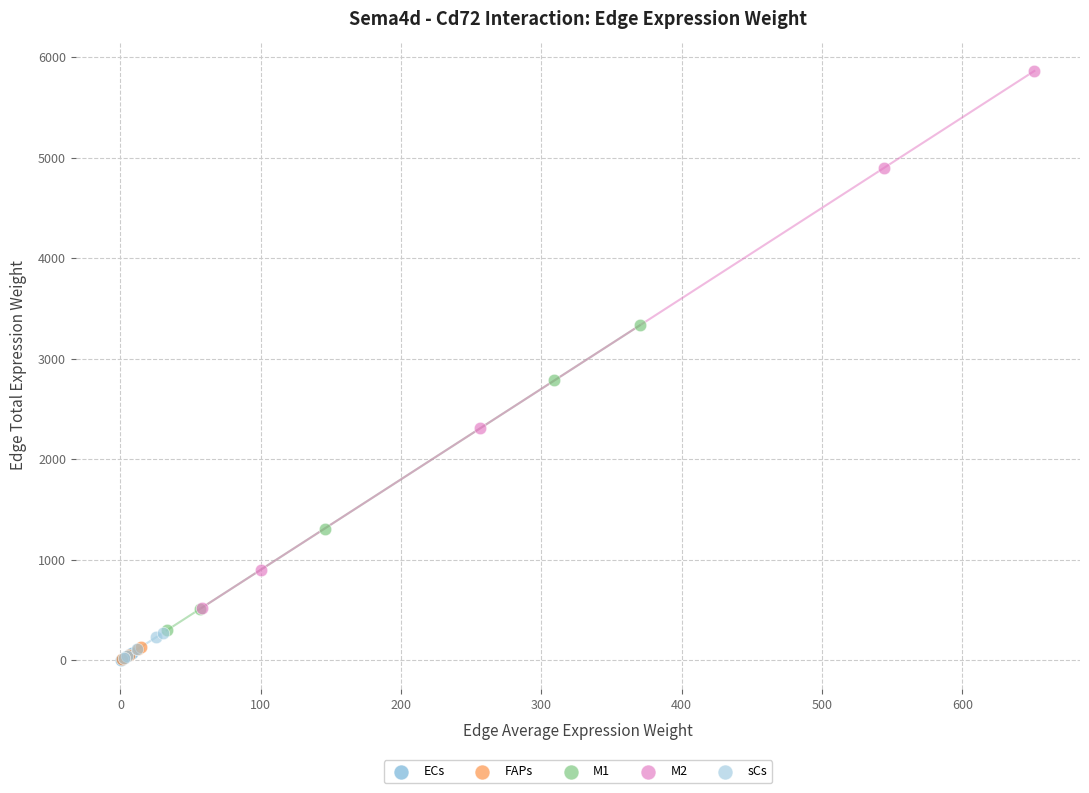

What are all the series names shown in the legend?

ECs, FAPs, M1, M2, sCs